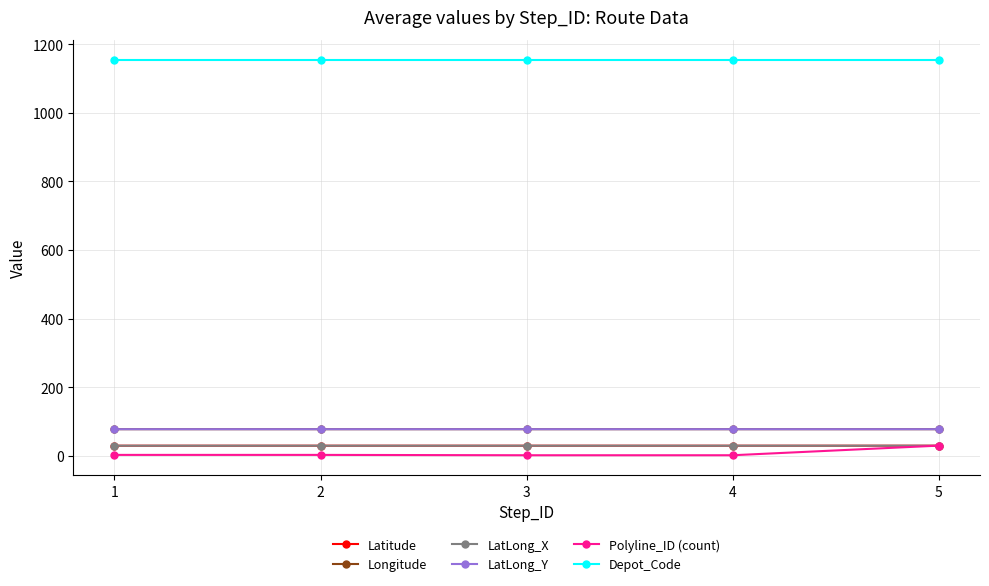

What is the sum of all LatLong_Y values?

389.7